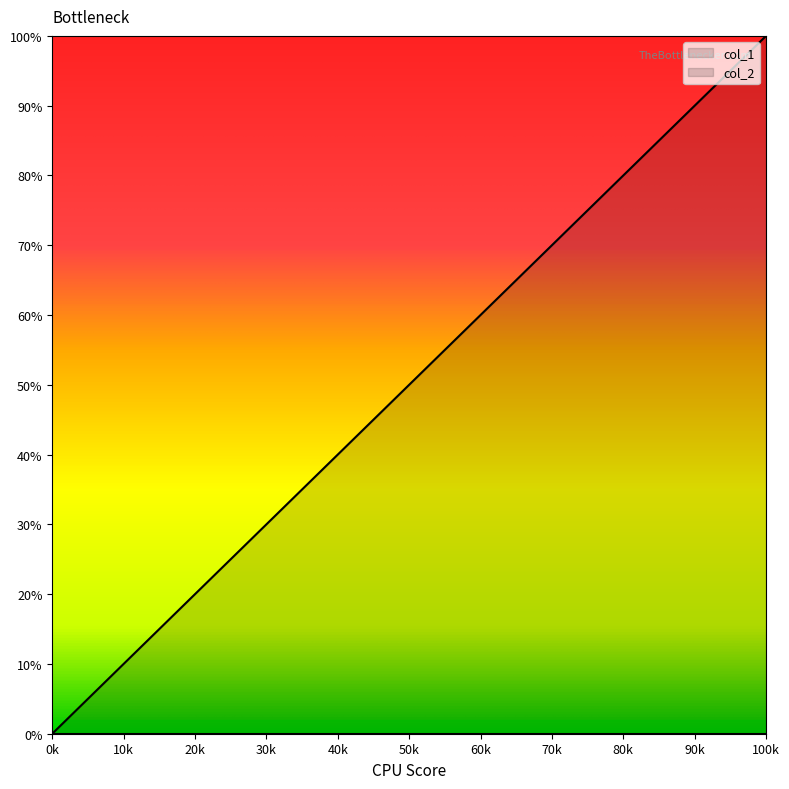

The value of col_1 at 0k is 0.0. True or false?

True